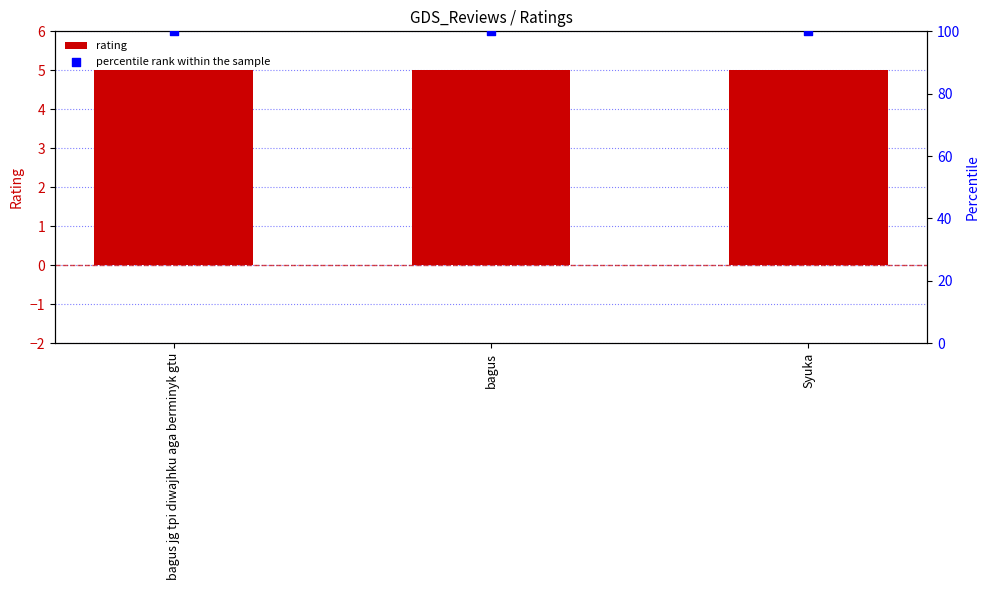

Which series reaches the minimum Y coordinate?

rating